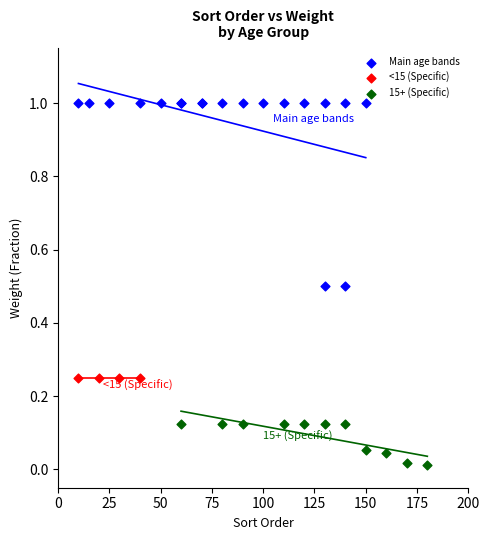

Which series contains the lowest Y value?

15+ (Specific)